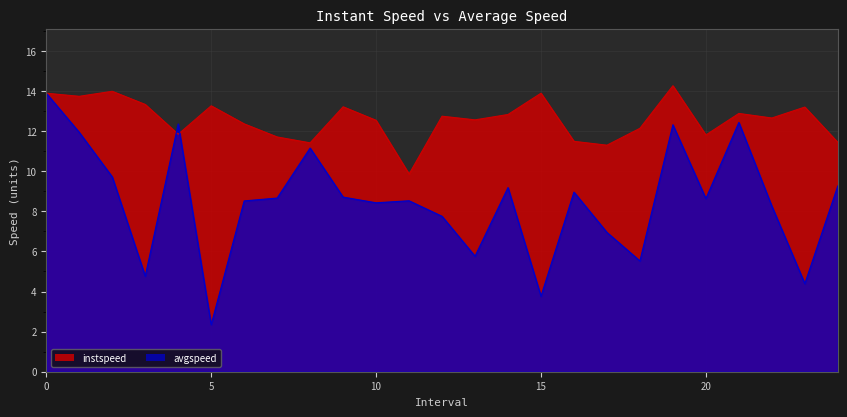

What is the sum of the avgspeed values at 14.0 and 3.0?

14.0